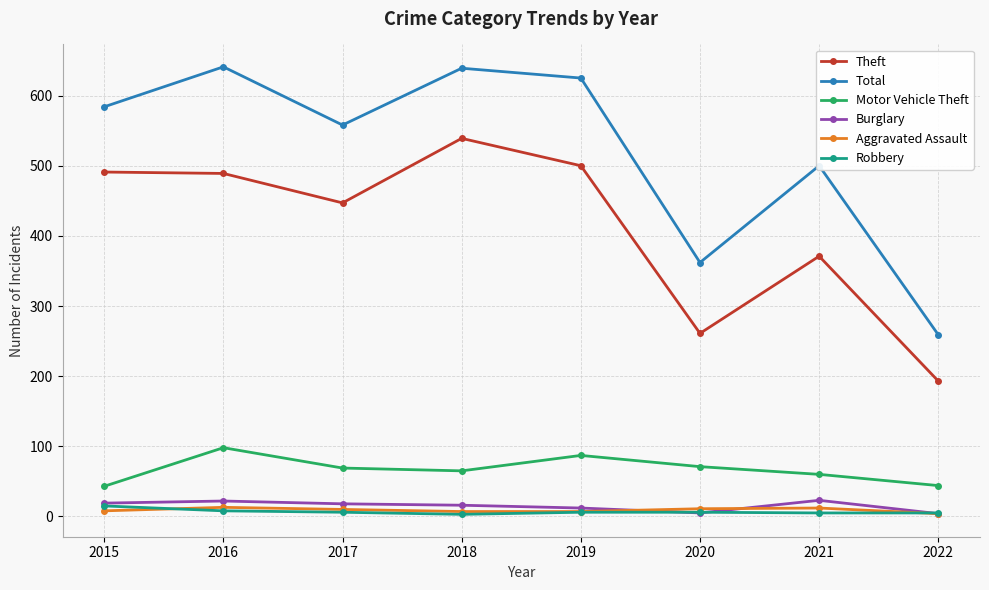

Is this an area chart (filled region under the line)?

No